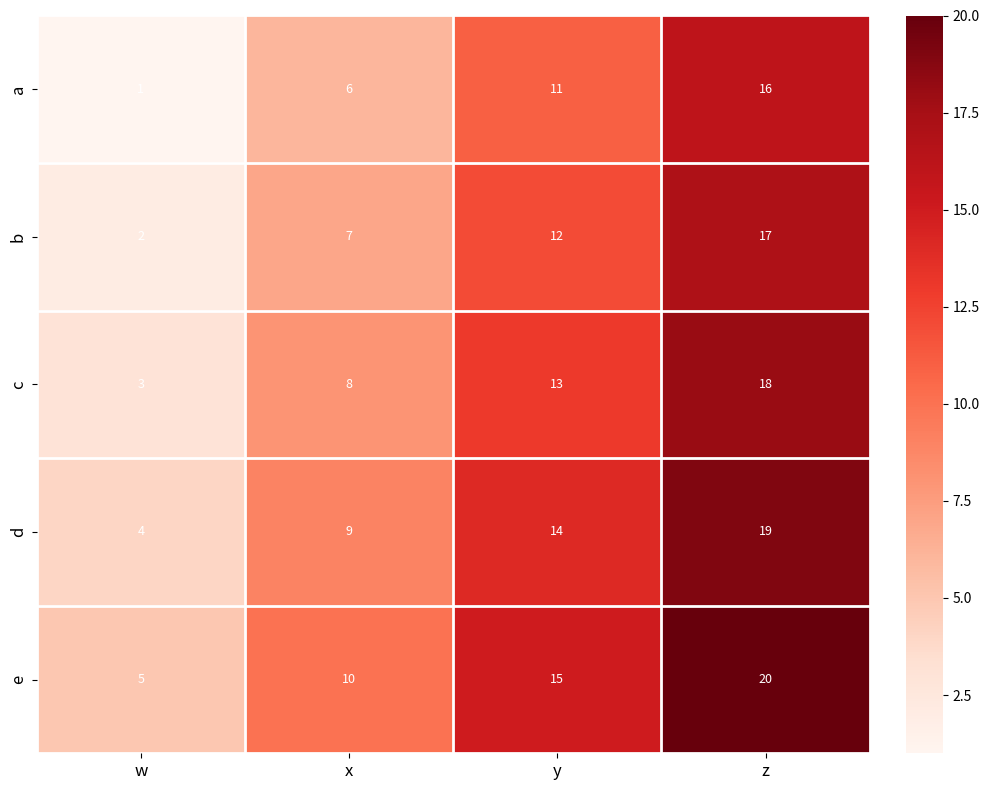

Which series has the largest total across all categories?

e